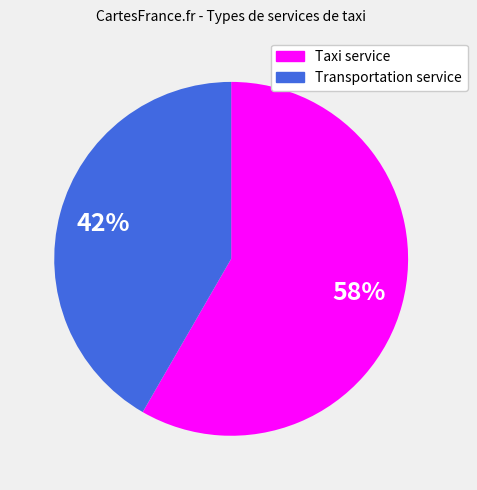

Combined, do Transportation service and Taxi service account for over 50%?

Yes